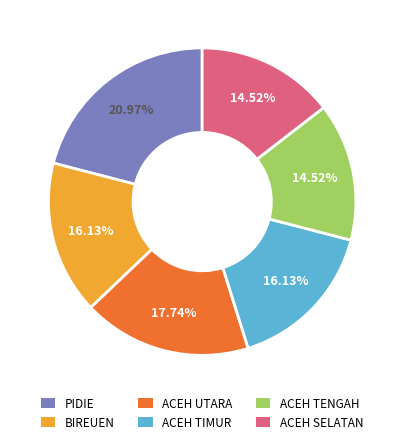

The ACEH UTARA slice represents 23% of the pie. True or false?

False